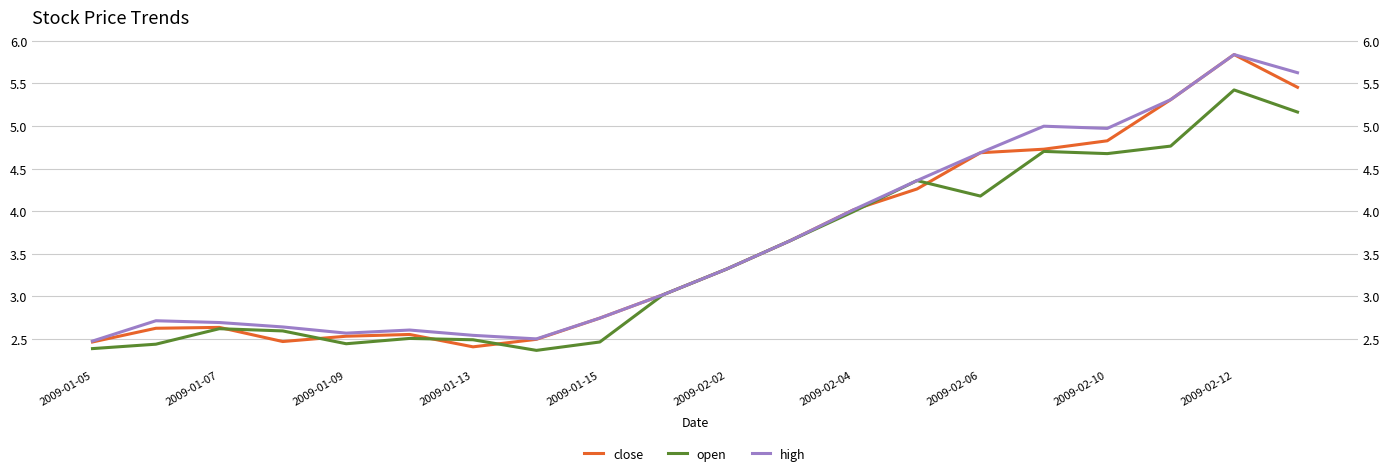

What is the label of the 16th point from the right?

2009-01-09